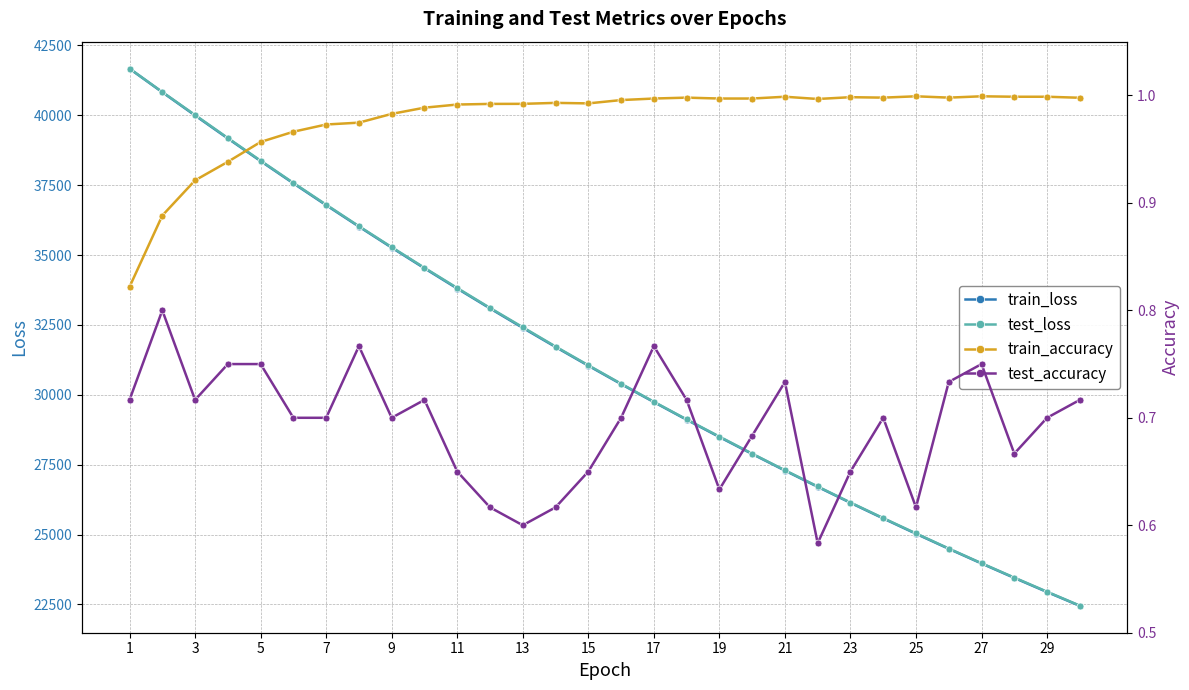

What is the lowest value of the test_loss series?

22456.7